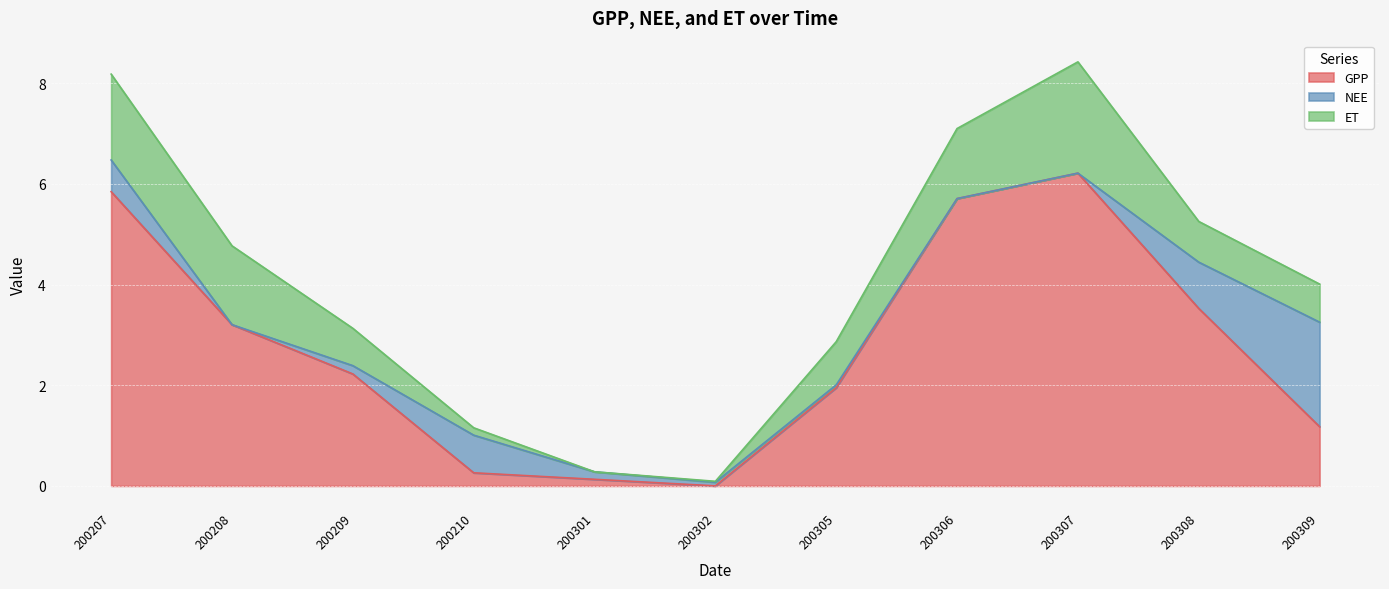

Which series has the largest range (max minus min)?

GPP